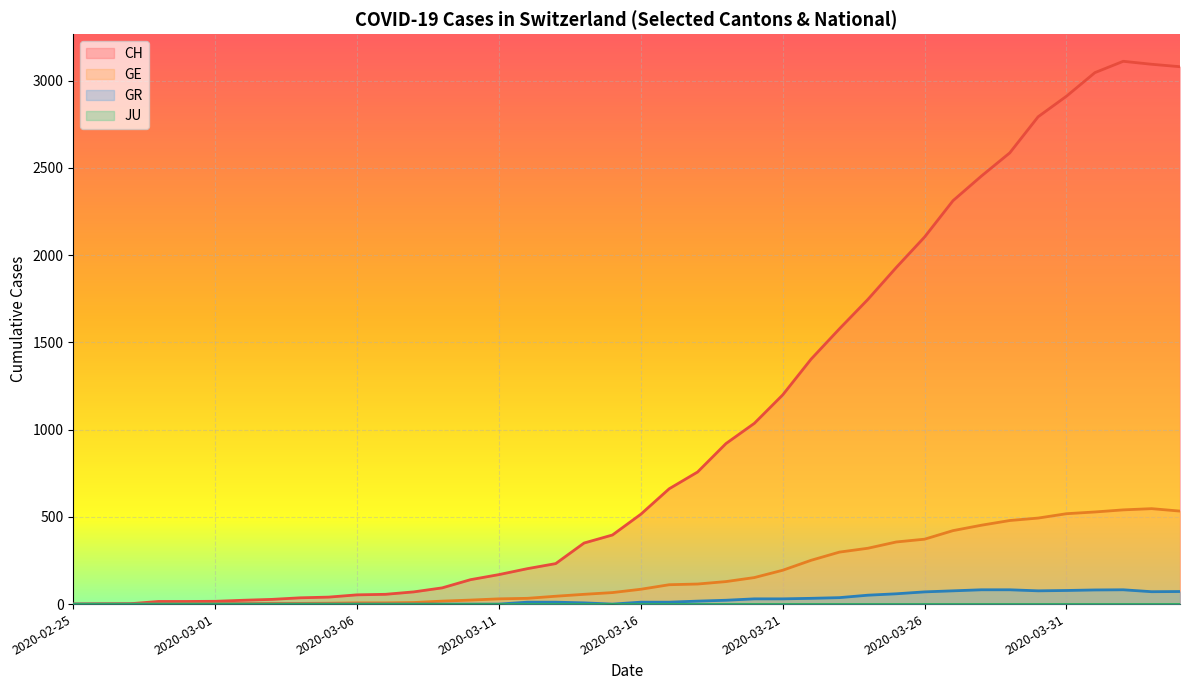

What is the average value of the CH series?

1029